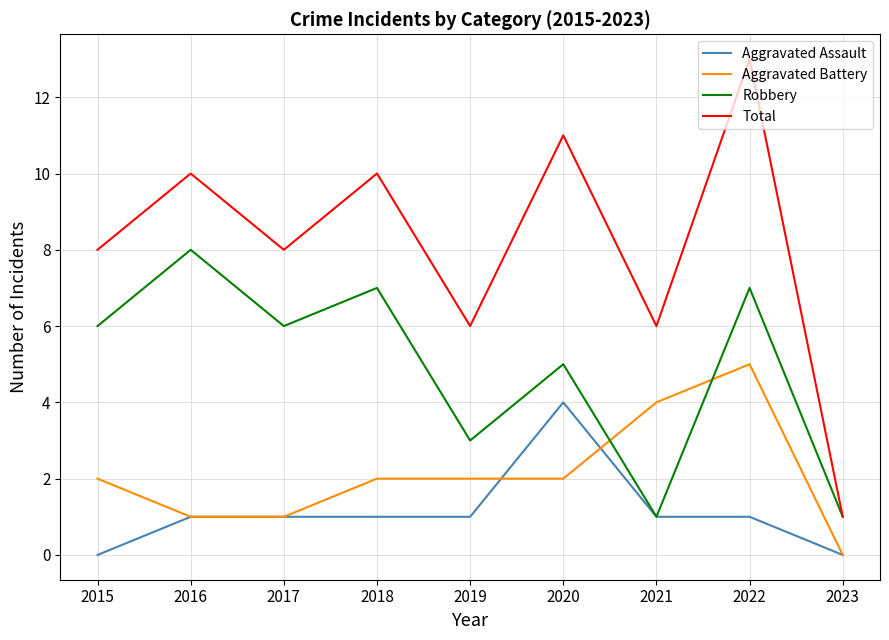

How many times do Aggravated Battery and Robbery cross each other?

2